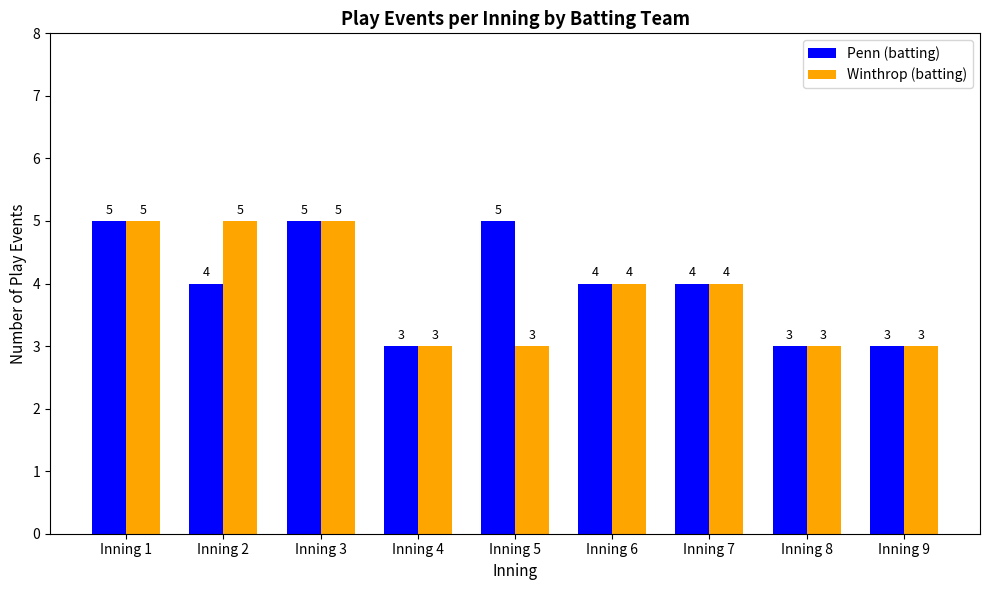

Rank the series by their average value, from highest to lowest.

Penn (batting), Winthrop (batting)